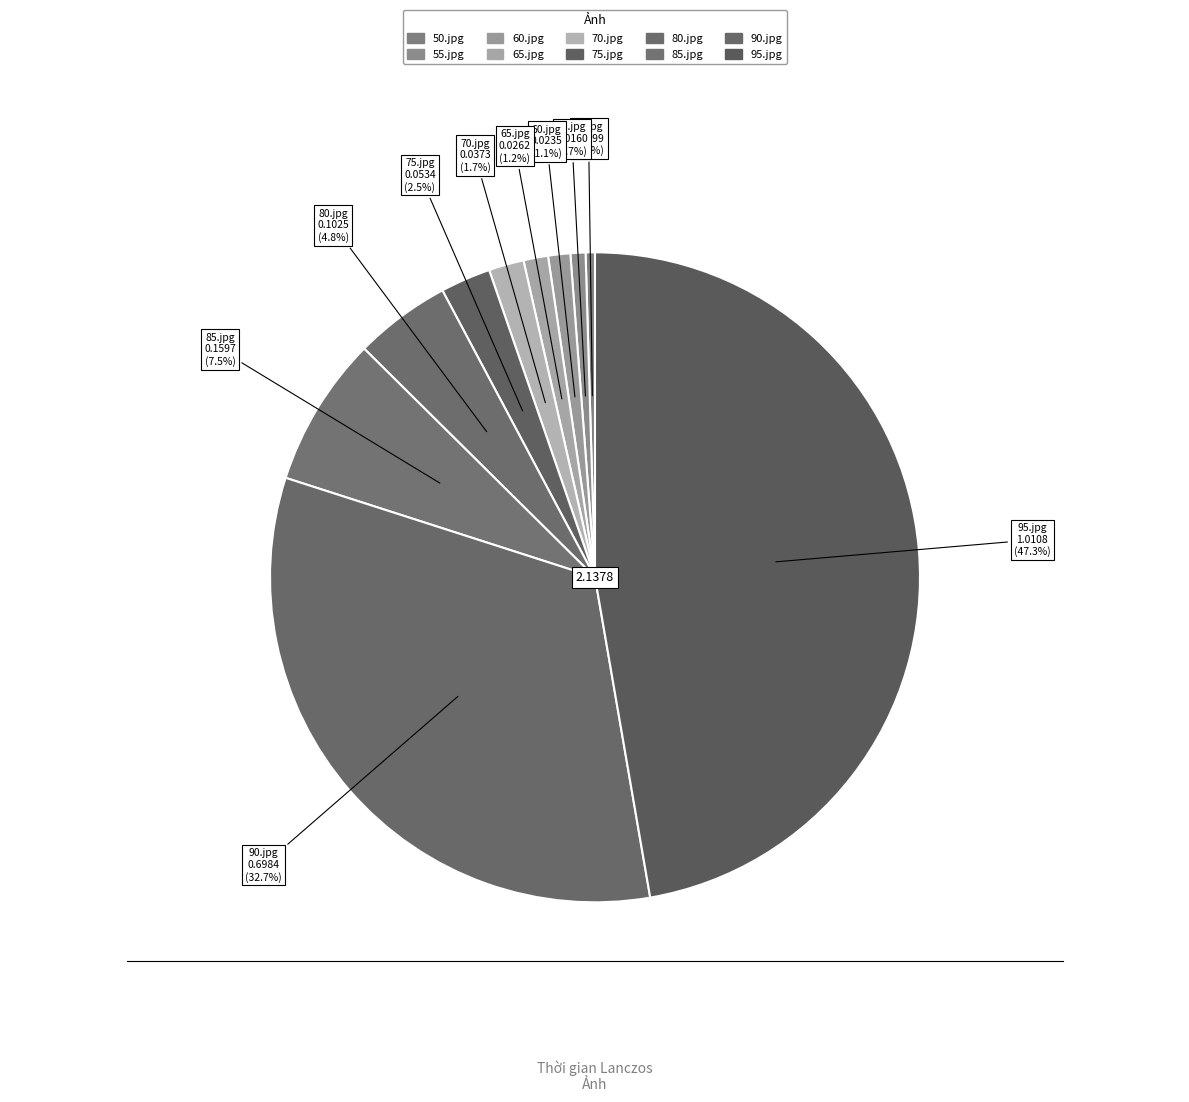

Is it true that 60.jpg is 1% of the pie?

True